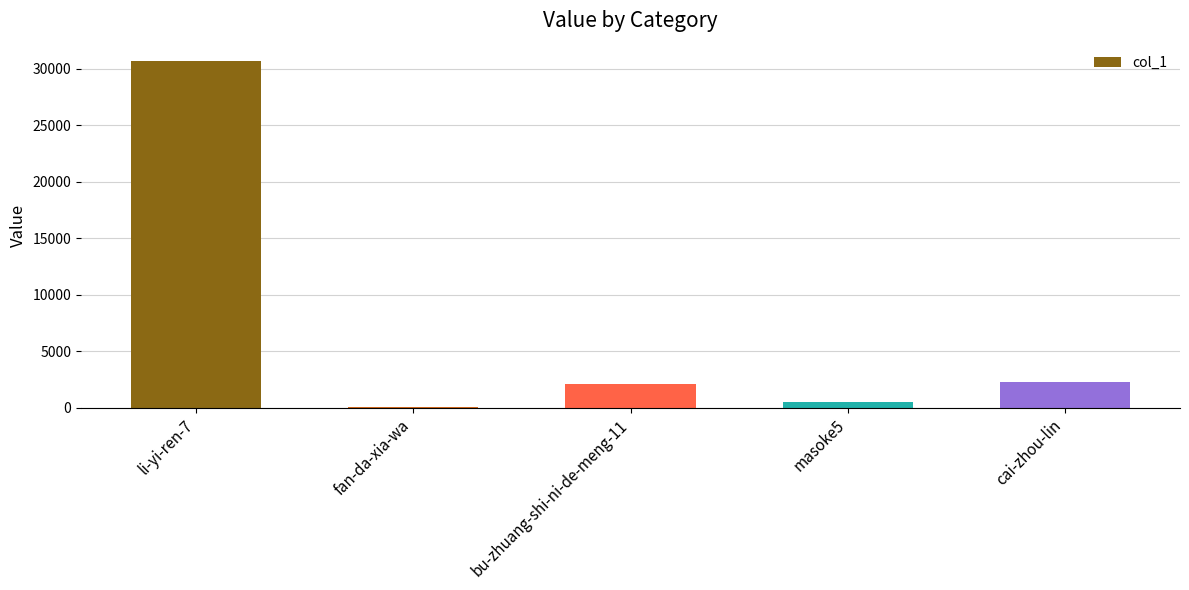

Between li-yi-ren-7 and bu-zhuang-shi-ni-de-meng-11, which is larger?

li-yi-ren-7